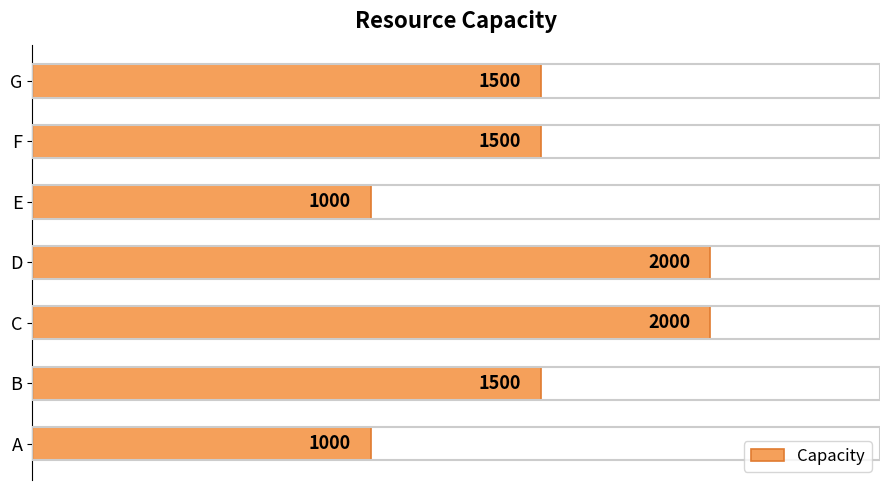

What is the sum of the values at E and F?

2500